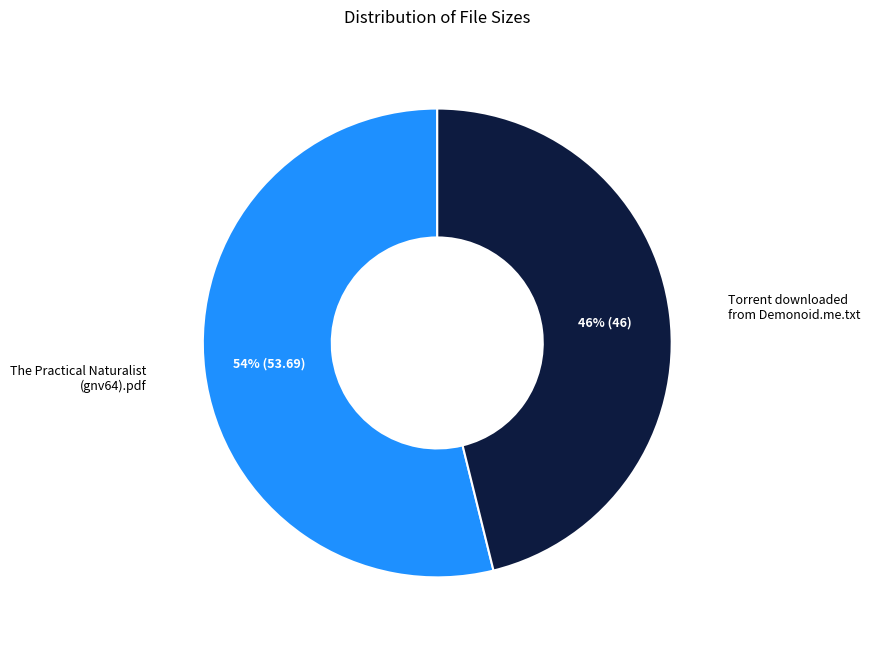

True or false: Torrent downloaded from Demonoid.me.txt accounts for 40% of the total.

False